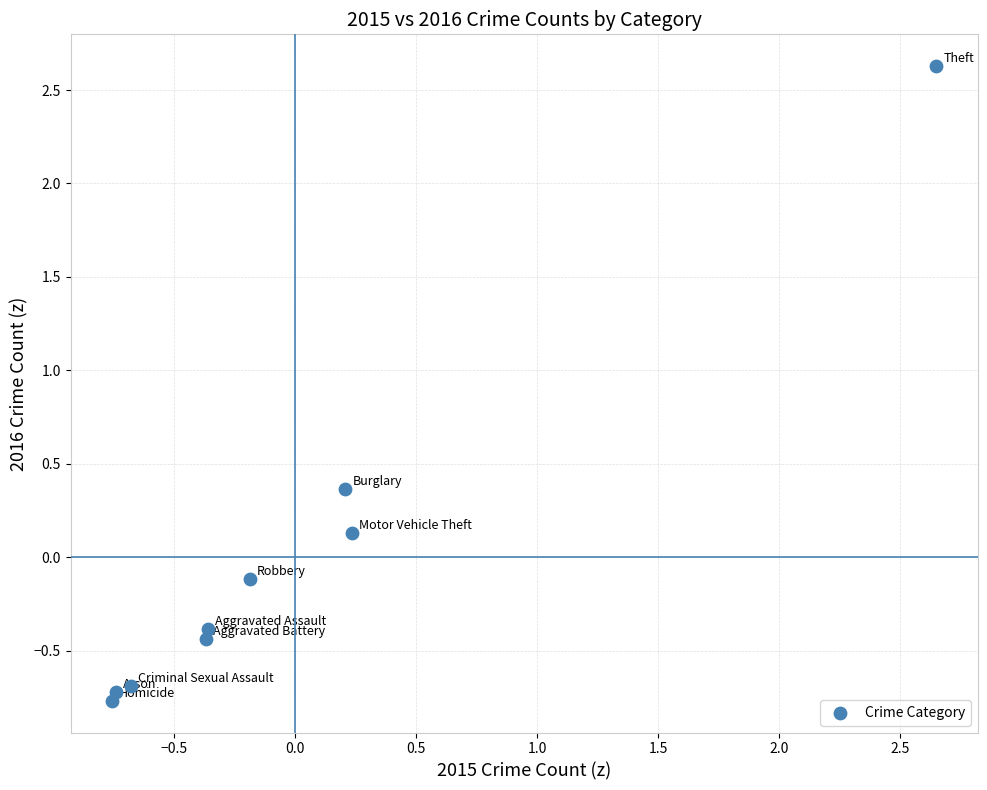

What is the range of Y values (max minus min)?

3.4